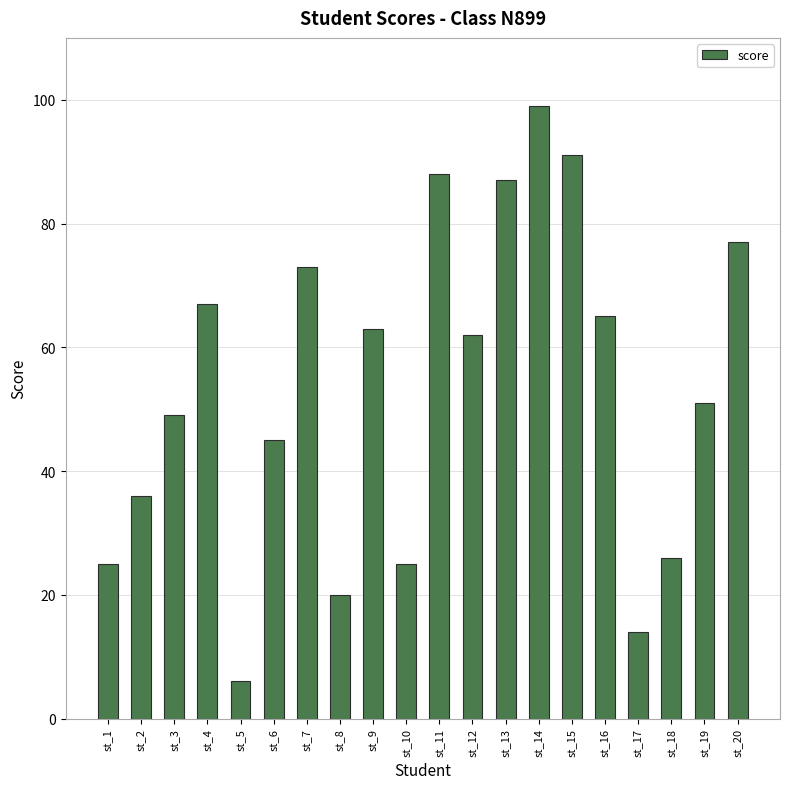

How many bars are there in total?

20